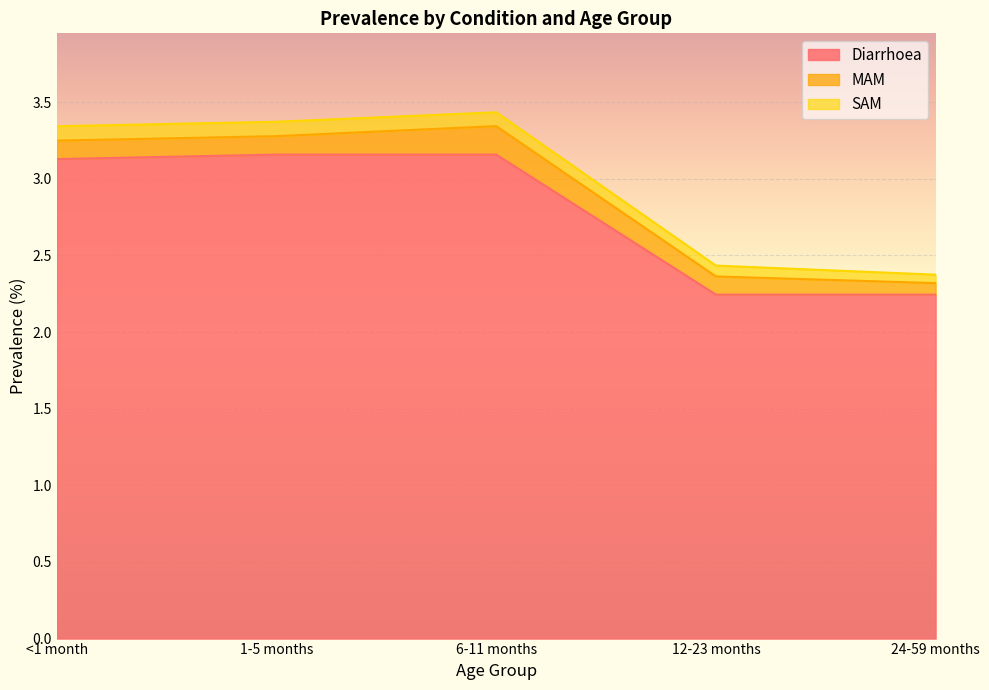

True or false: MAM has more than 2 interior local peaks.

False